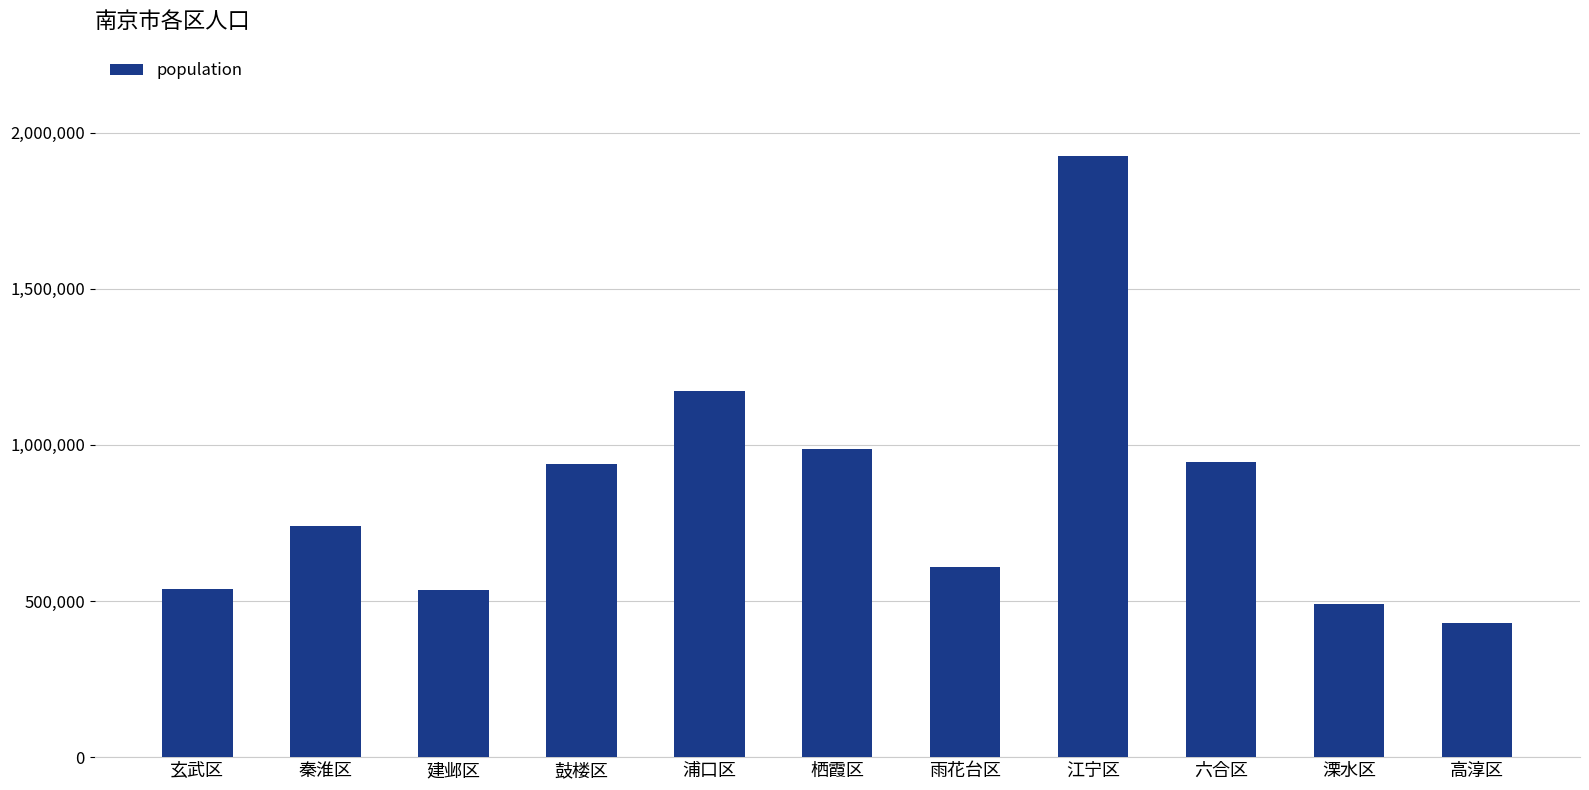

The chart shows a value of 1171603 at 浦口区. True or false?

True